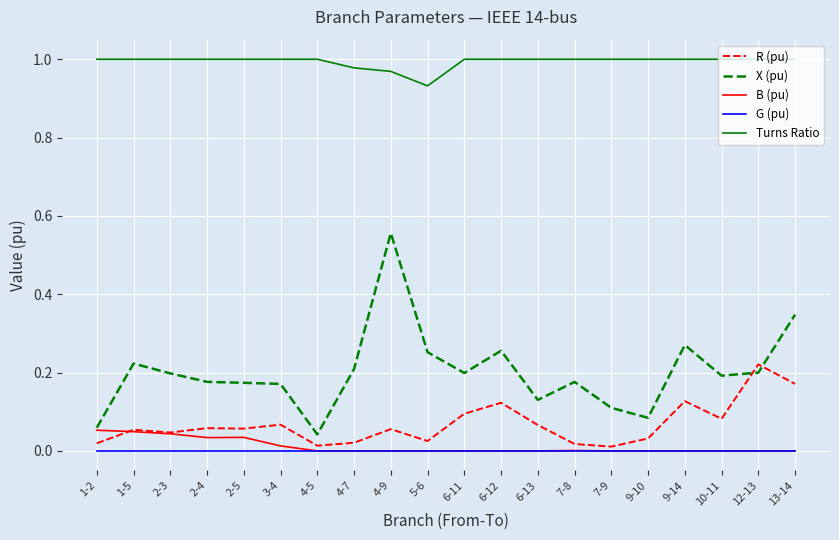

What is the total value across all series at 13-14?

1.5